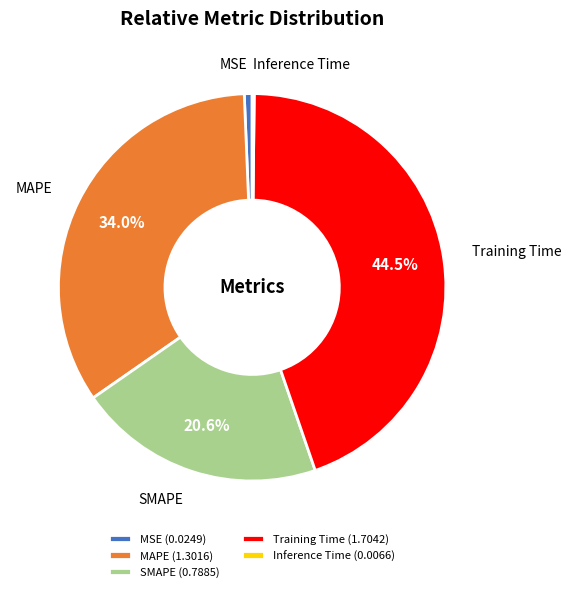

How much of the chart is everything except SMAPE (0.7885)?

79.4%